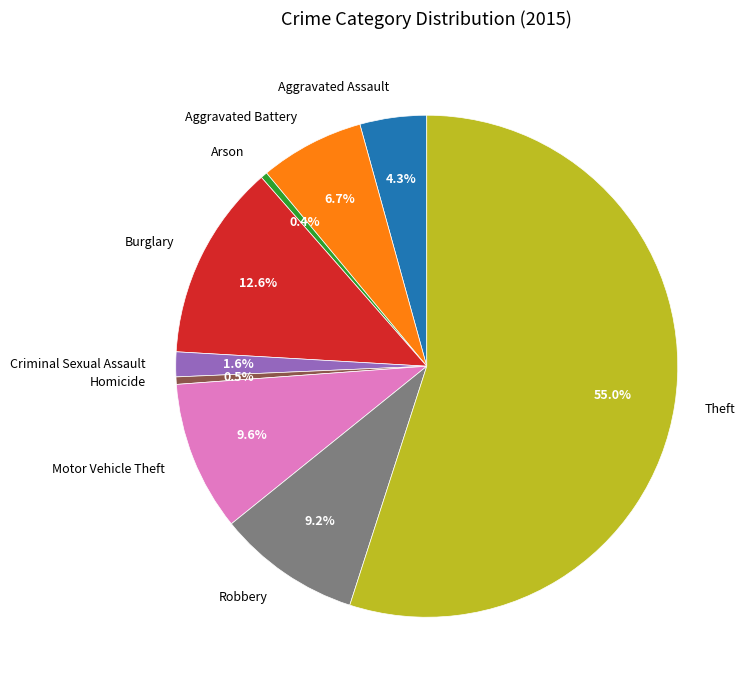

Is it true that Theft is 50% of the pie?

False